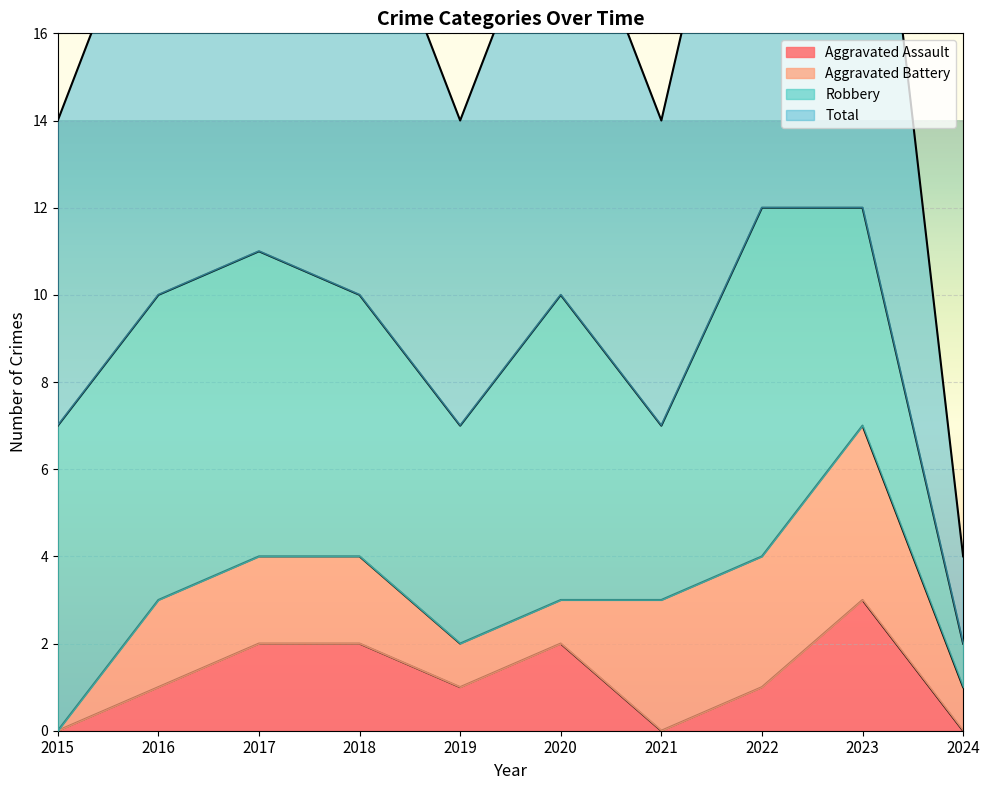

How many interior local valleys does the Aggravated Assault series have?

2